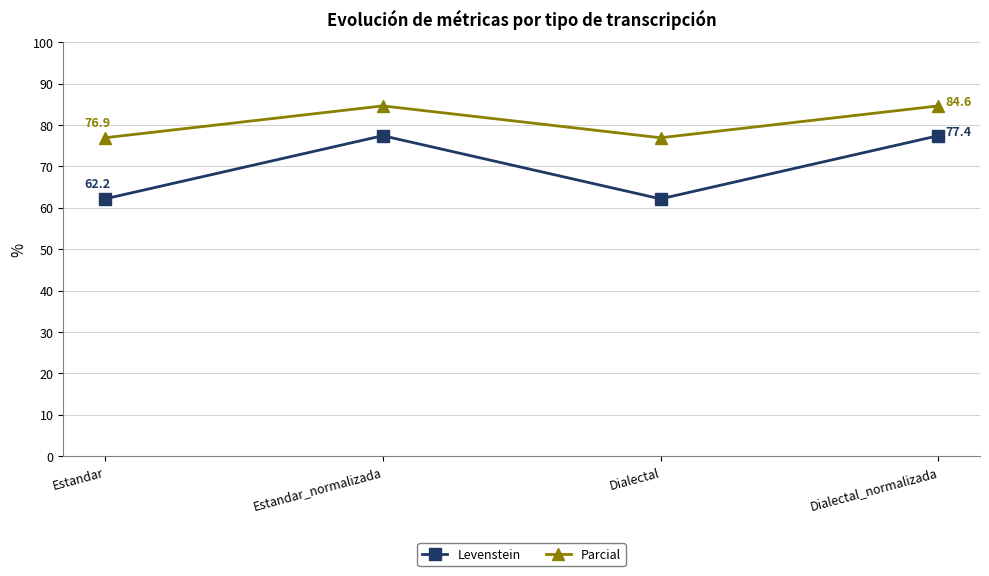

What is the difference between the maximum and minimum values in the Levenstein series?

15.3